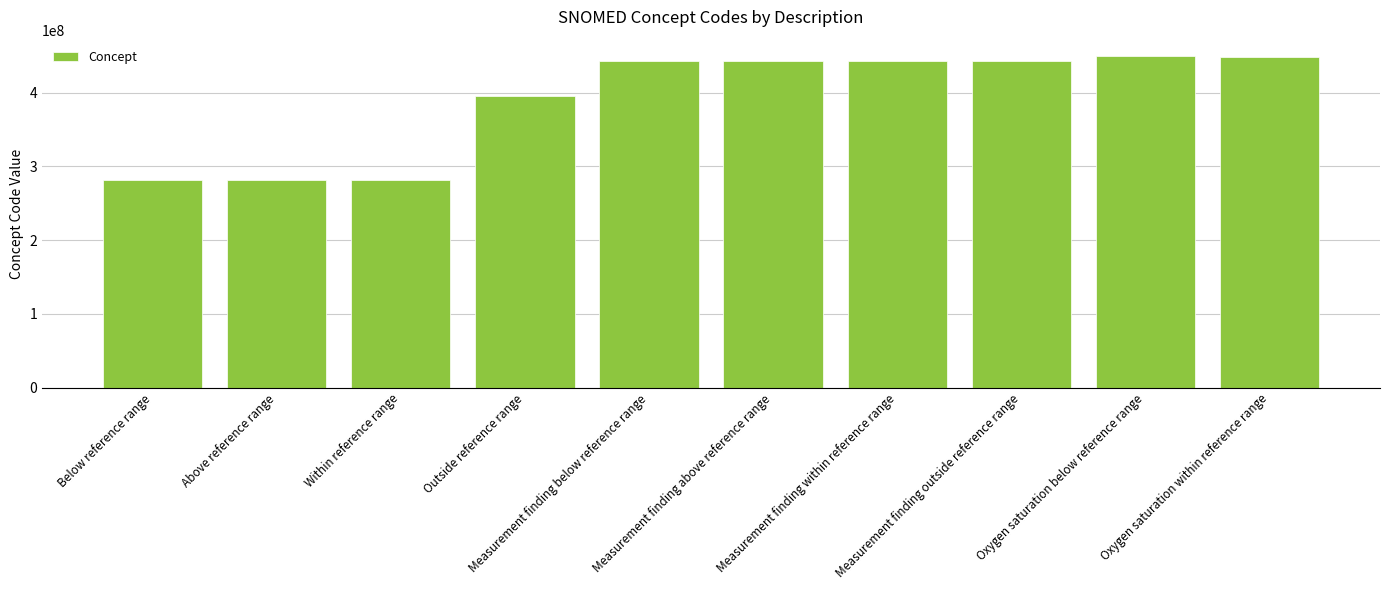

What is the value of the 7th bar from the left?

442082004